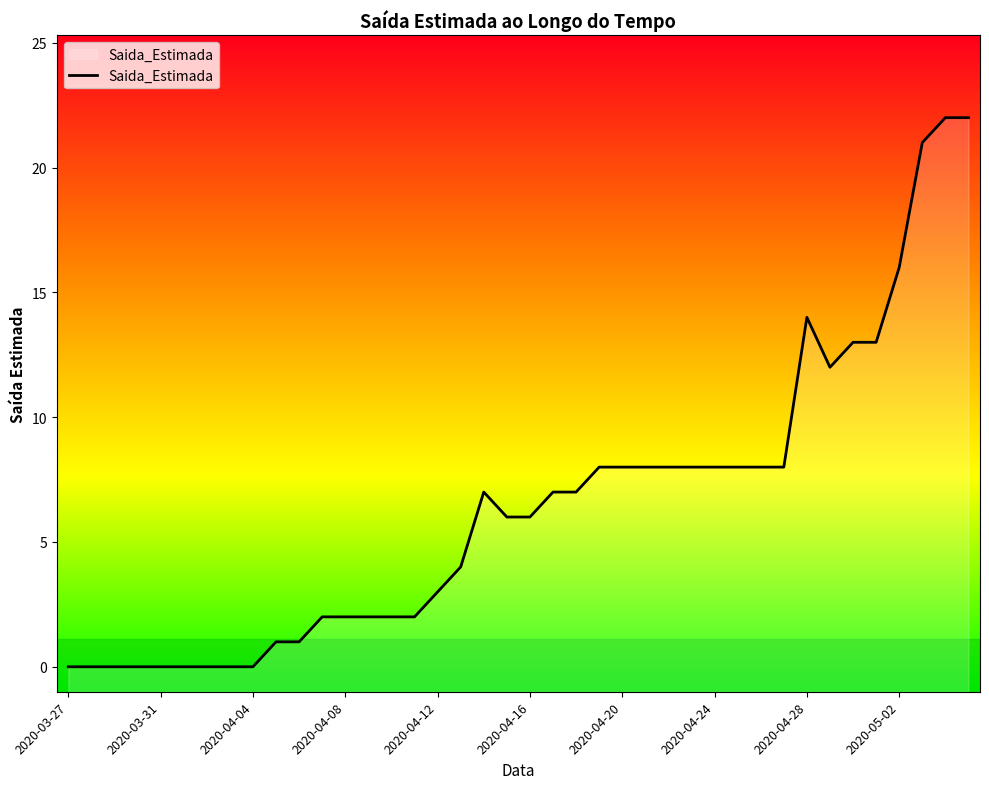

What is the difference between the maximum and minimum values?

22